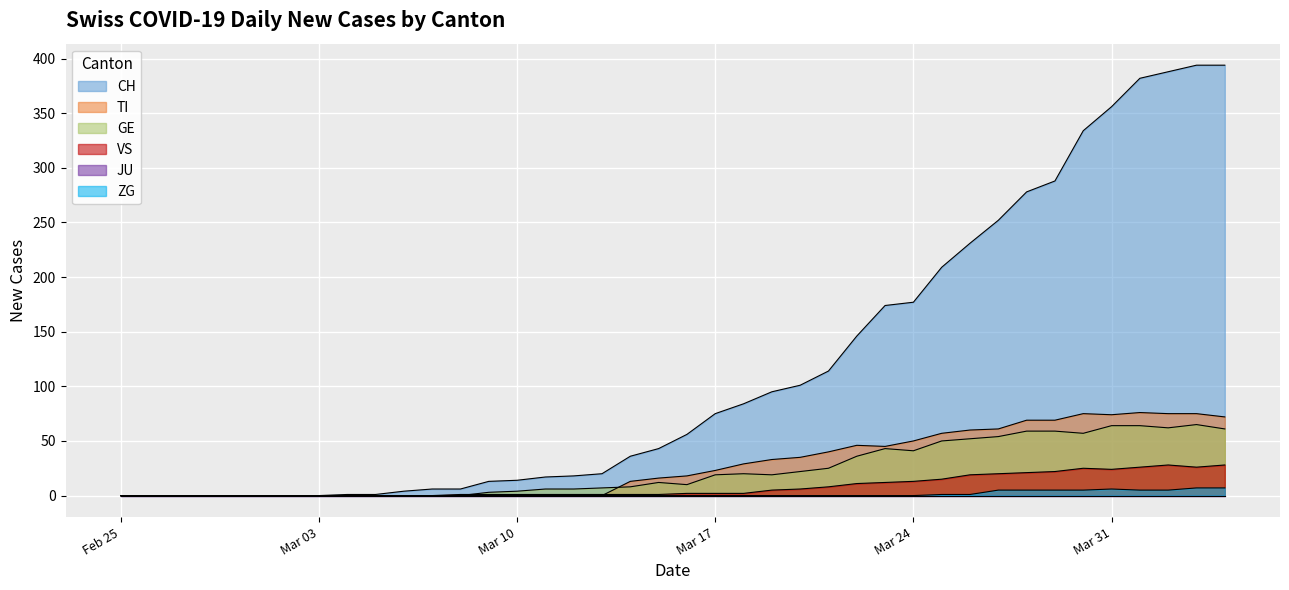

What is the value of the CH point at the 25th from the left?

101